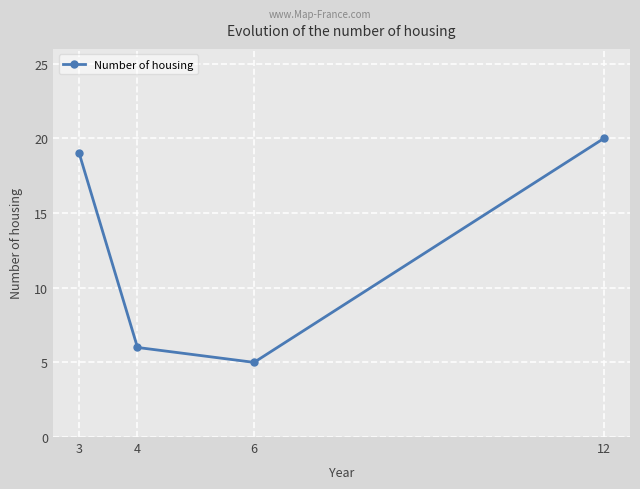

Where is the first local minimum?

6